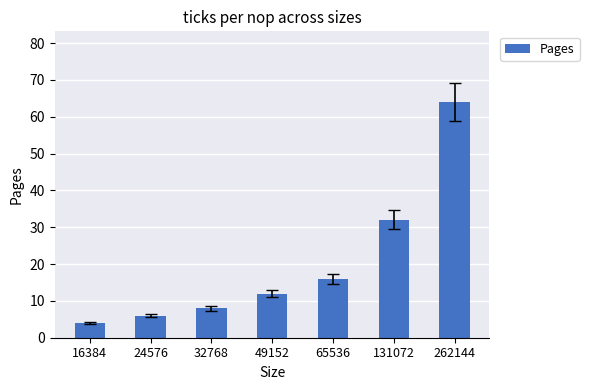

How many bars are there in total?

7